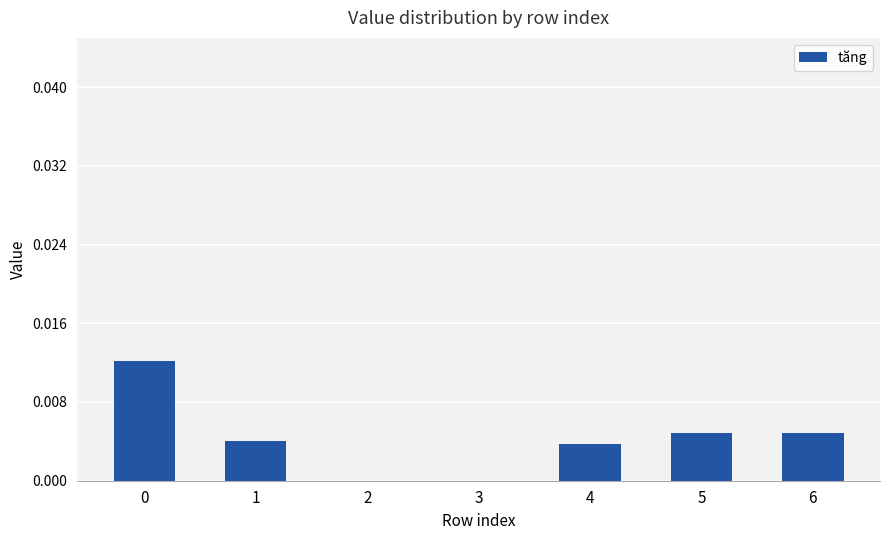

Are the bars grouped side by side (vs. stacked)?

No